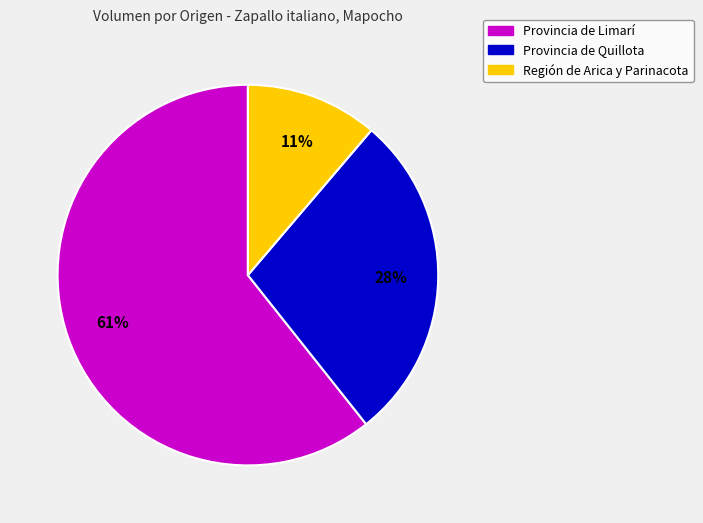

To the nearest percent, what is the average slice percentage?

33%